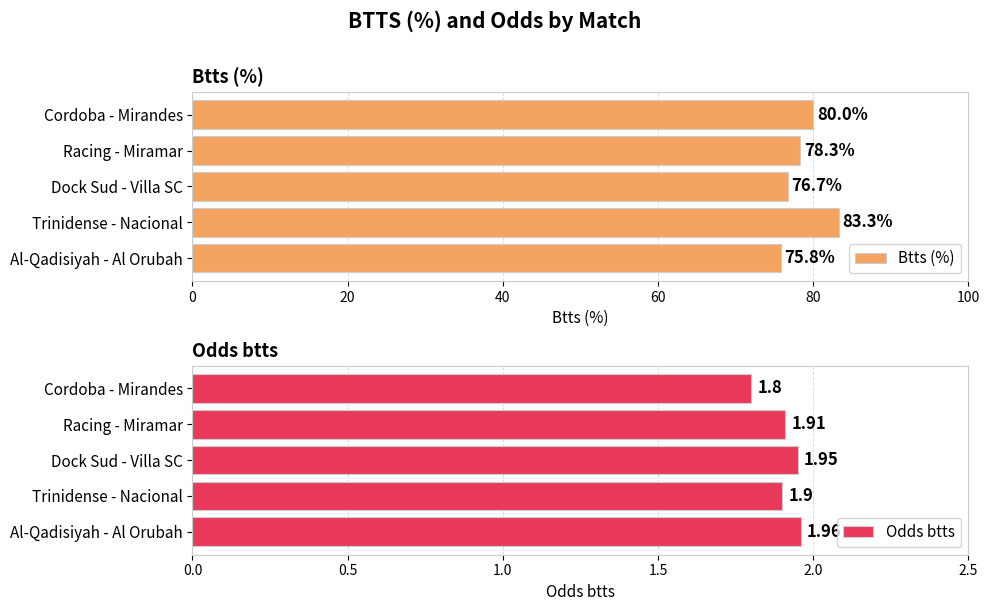

True or false: Btts (%) has a value of 120.6 at Dock Sud - Villa SC.

False